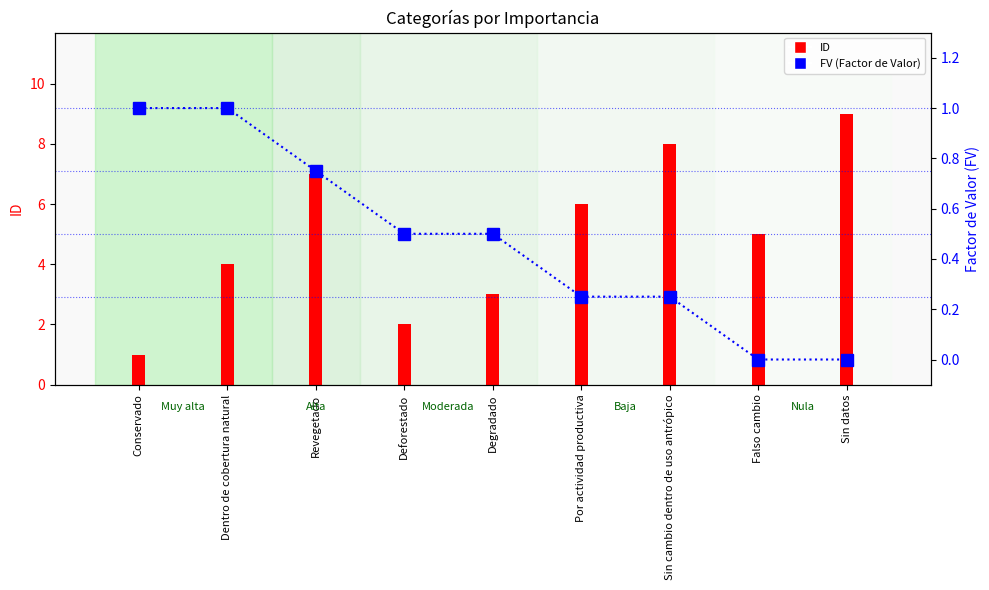

What is the change in value from Conservado to Revegetado?

-0.2